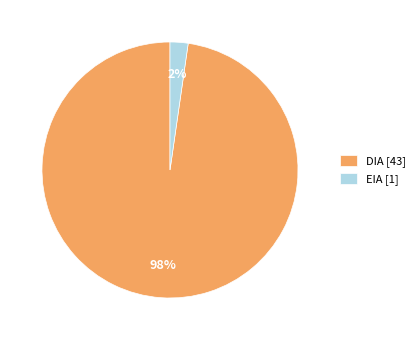

Count the number of slices in the pie.

2